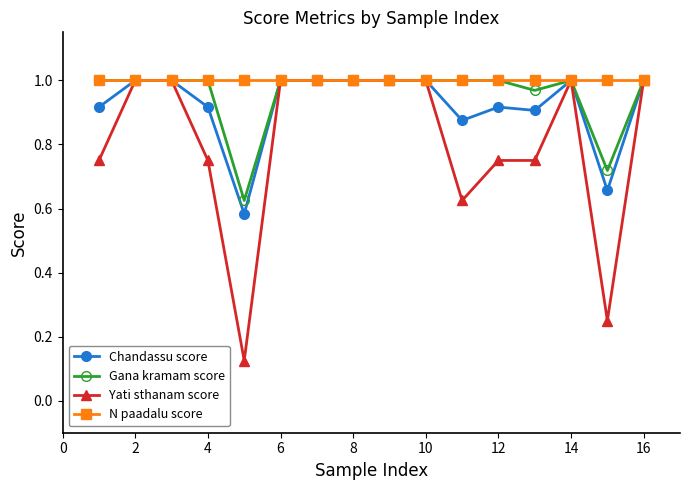

List the series in order of their overall mean, lowest first.

Yati sthanam score, Chandassu score, Gana kramam score, N paadalu score